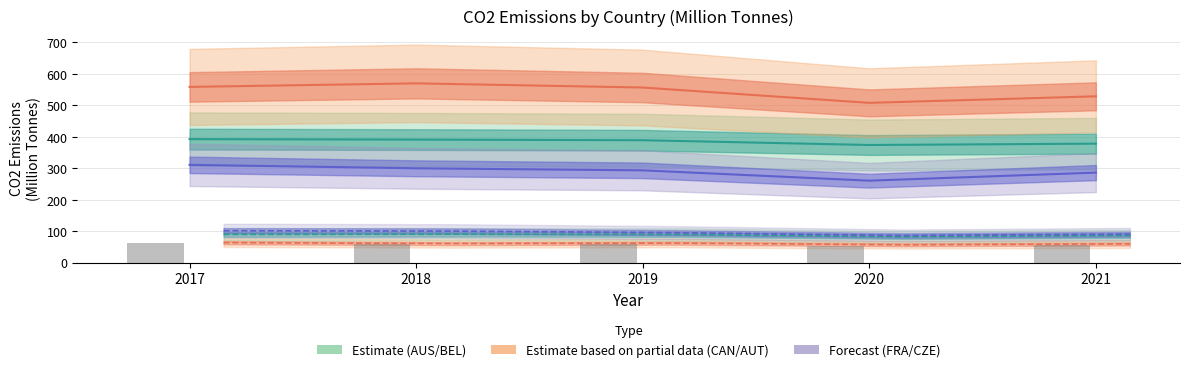

The BEL series shows 156.2 at 2017. True or false?

False